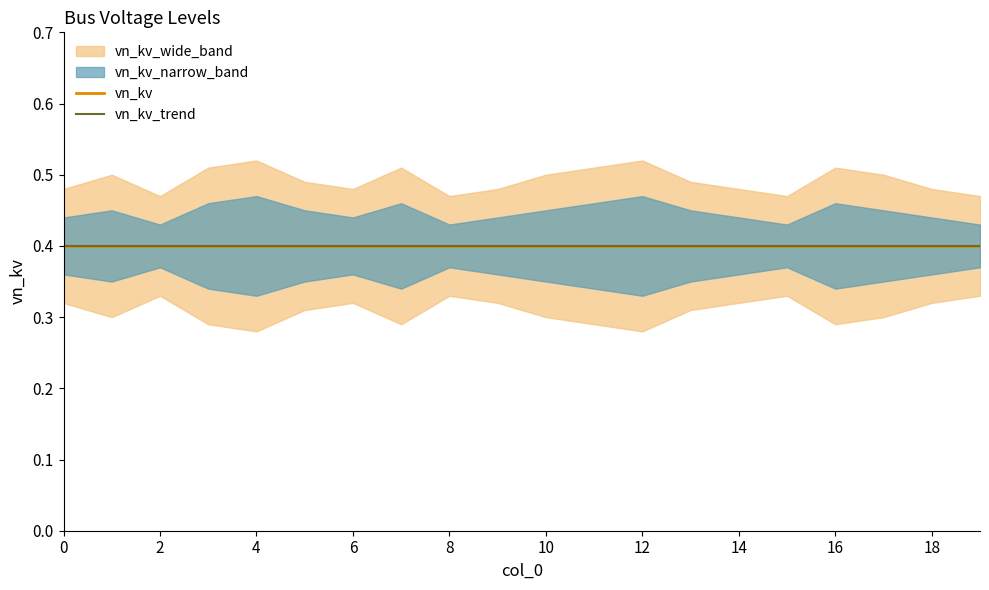

What is the spread (max minus min) of values at 8?

0.1